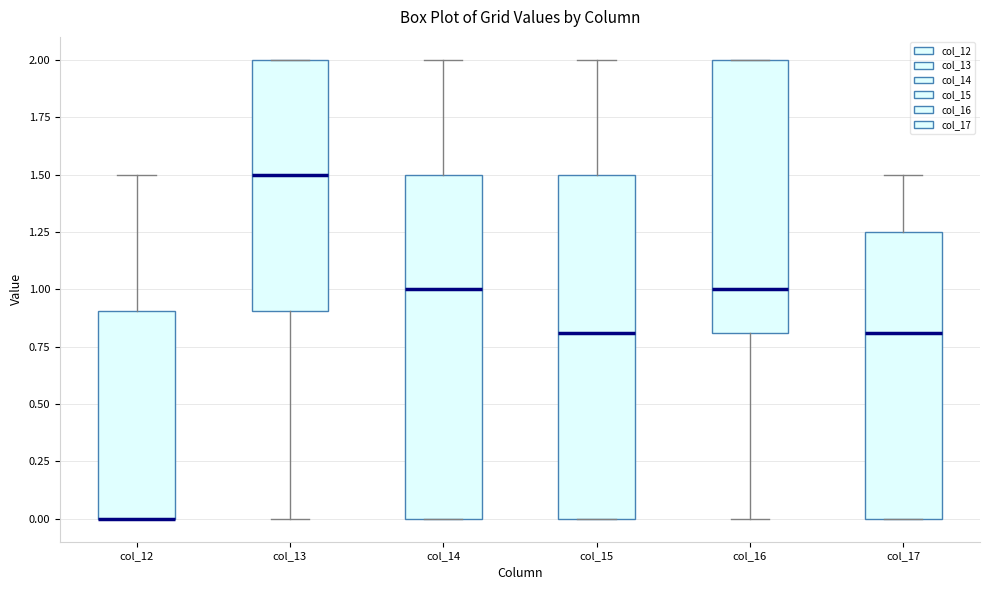

Reading left to right, transcribe this box plot: for each box, give where its median line is, the range the box spans, and where its two whiskers end, as read against the y-axis. The values are not printed on the chart, so give them approximately, as read against the axis.

col_12: median 0.00 (drawn on the box's lower edge), box 0.00 to 0.90, whiskers 0.00 to 1.50
col_13: median 1.50, box 0.90 to 2.00, whiskers 0.00 to 2.00
col_14: median 1.00, box 0.00 to 1.50, whiskers 0.00 to 2.00
col_15: median 0.80, box 0.00 to 1.50, whiskers 0.00 to 2.00
col_16: median 1.00, box 0.80 to 2.00, whiskers 0.00 to 2.00
col_17: median 0.80, box 0.00 to 1.25, whiskers 0.00 to 1.50